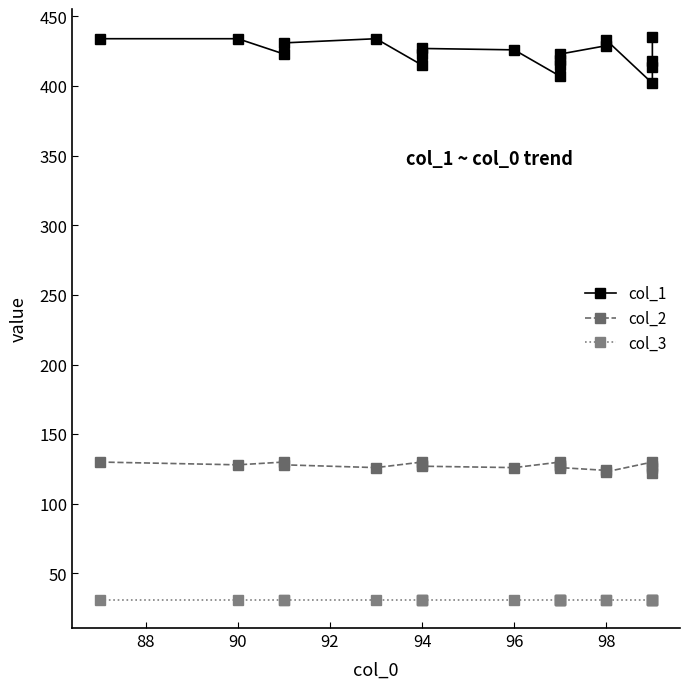

Does the chart have visible grid lines?

No